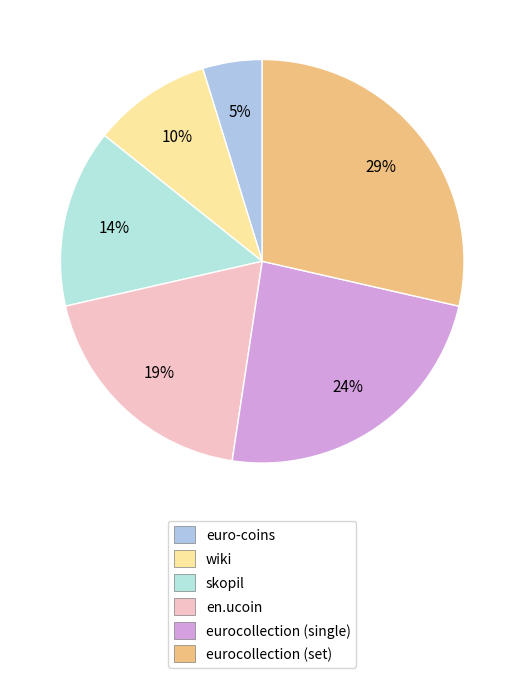

Which category has the smallest portion of the pie?

euro-coins